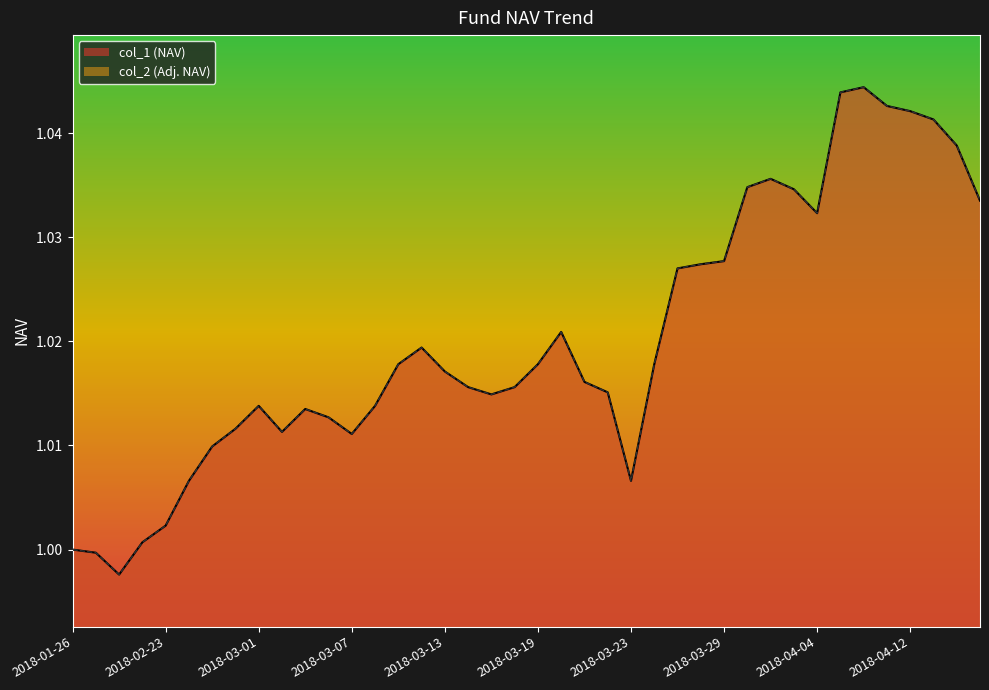

In col_2, how many points are lower than both neighbors (excluding endpoints)?

6